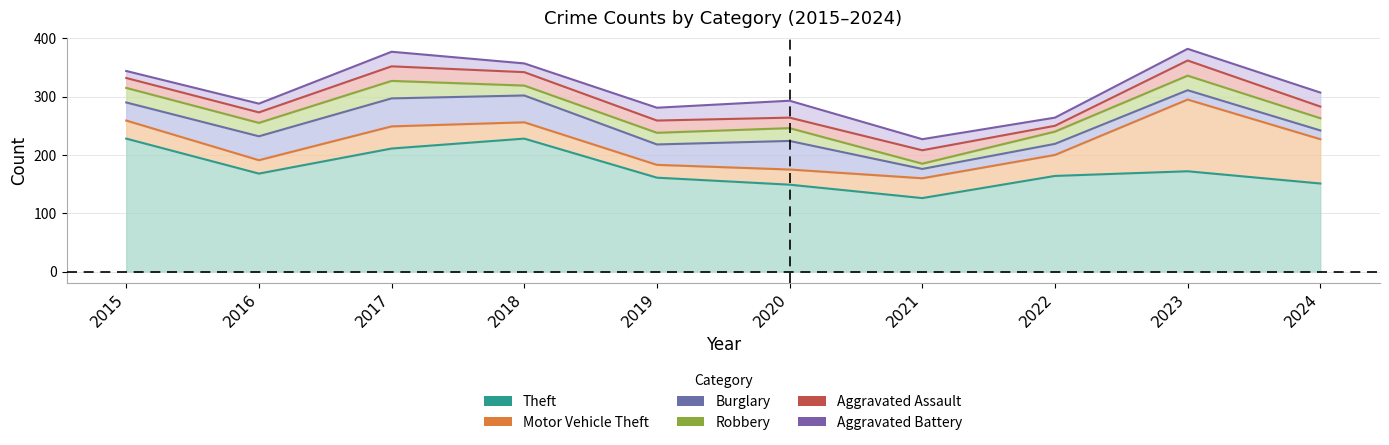

What is the difference between the maximum and minimum values in the Aggravated Assault series?

16